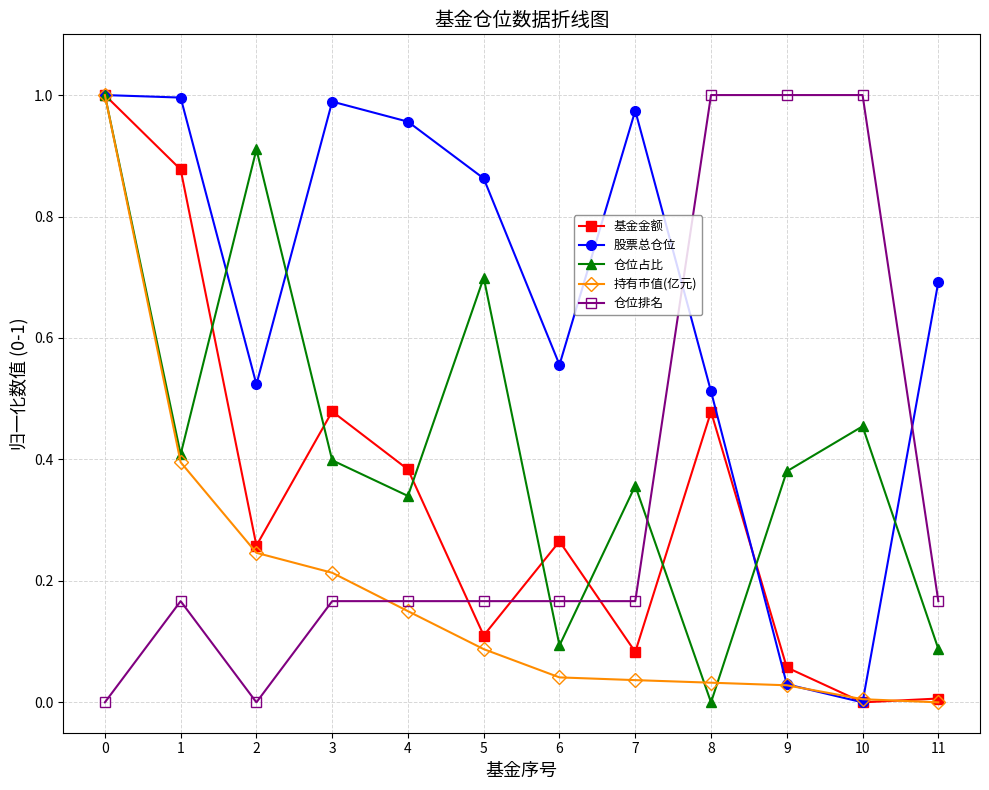

How many intersections are there between 仓位排名 and 基金金额?

3